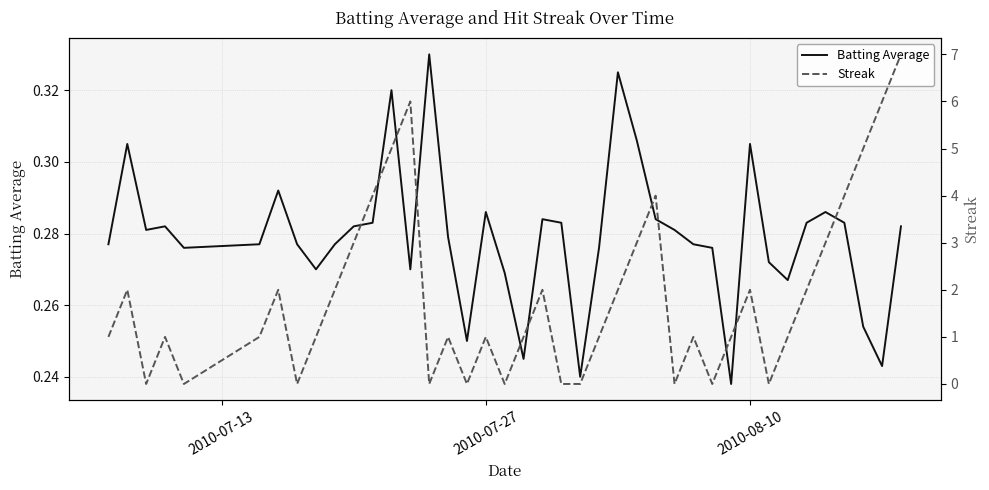

Does the chart display data point markers on the line(s)?

No